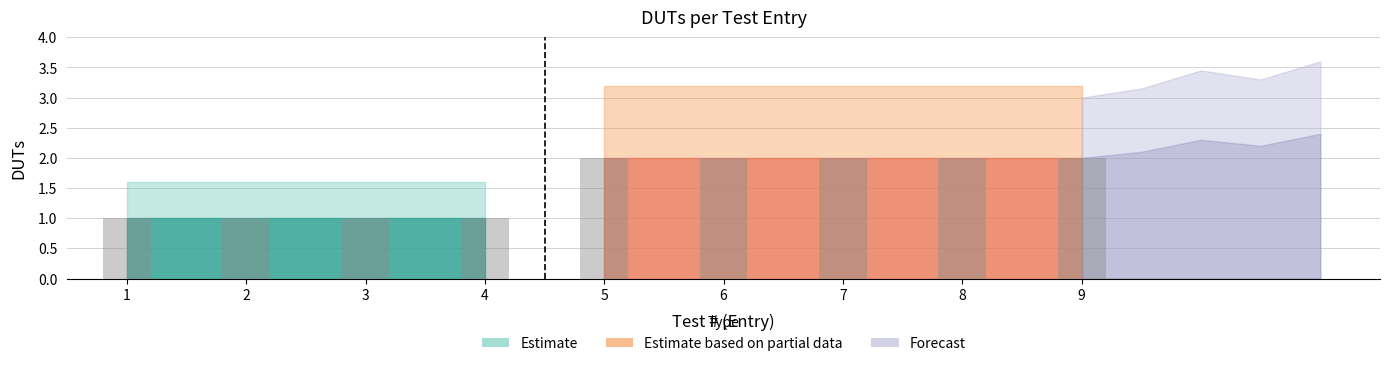

What is the sum of all values?

14